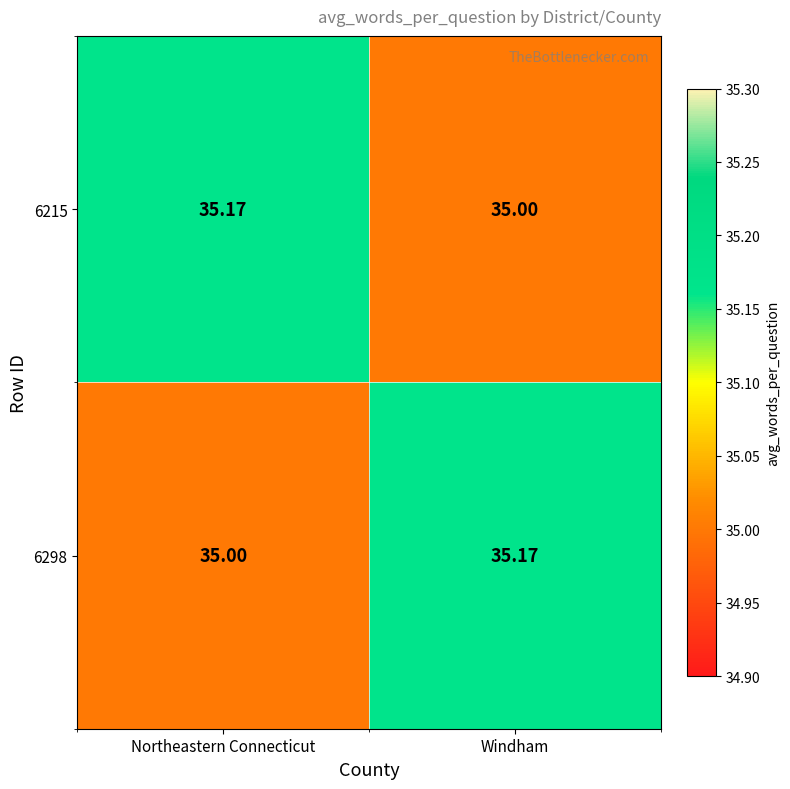

At which label is 6215 closest to 35?

Windham